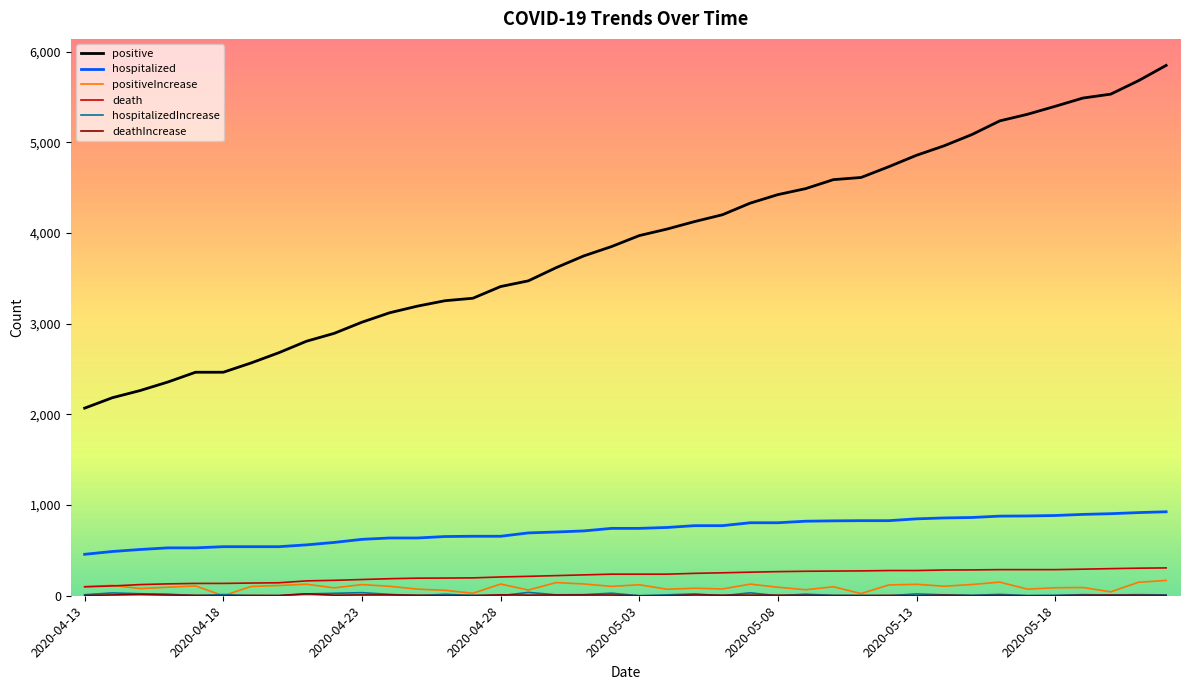

Which series has the largest total across all categories?

positive